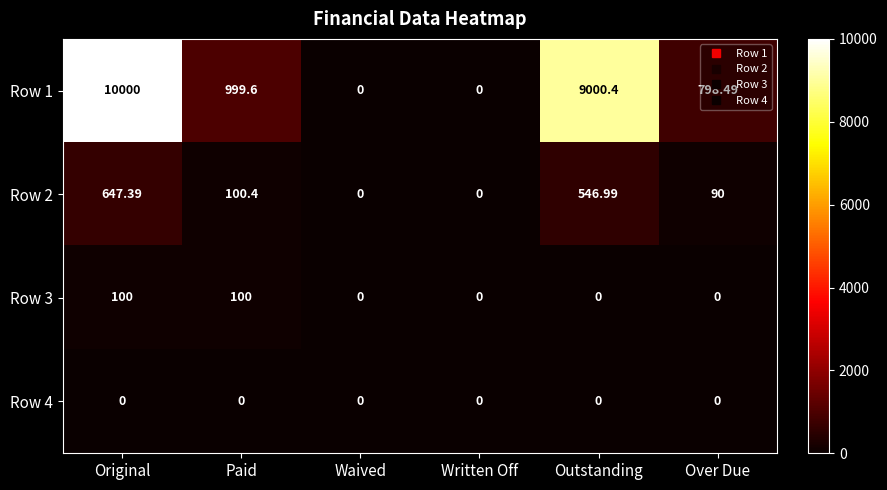

At which category is the sum across all series the highest?

Original